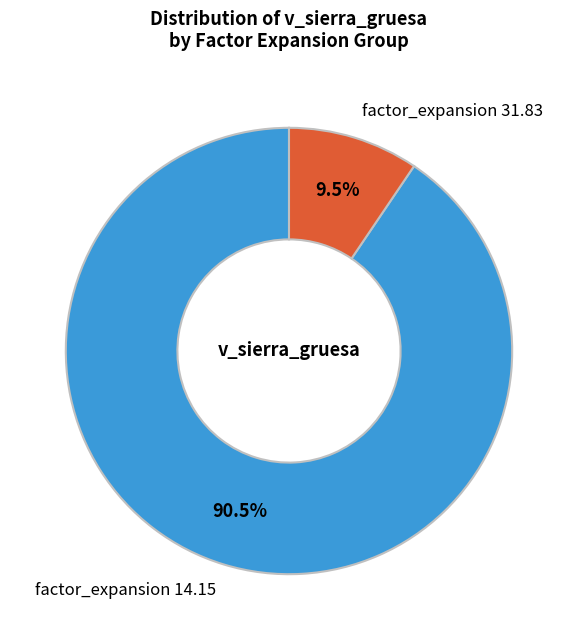

To the nearest percent, what is the difference between the largest and smallest slice percentages?

81%